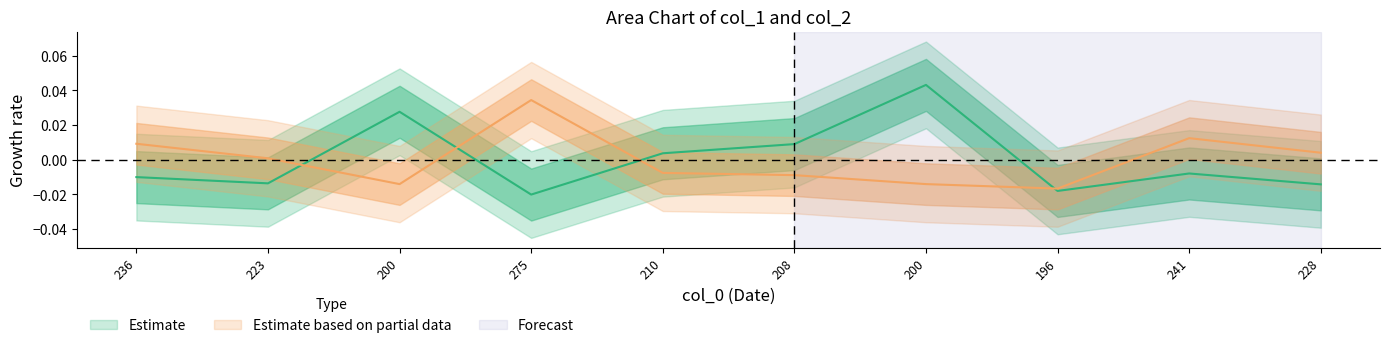

What is the label of the 9th point from the right?

223